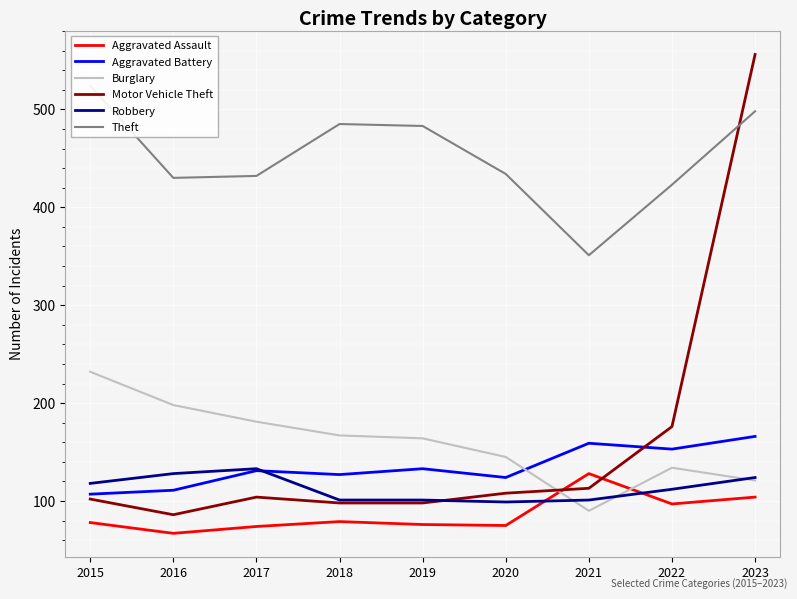

How many interior local valleys does the Motor Vehicle Theft series have?

1